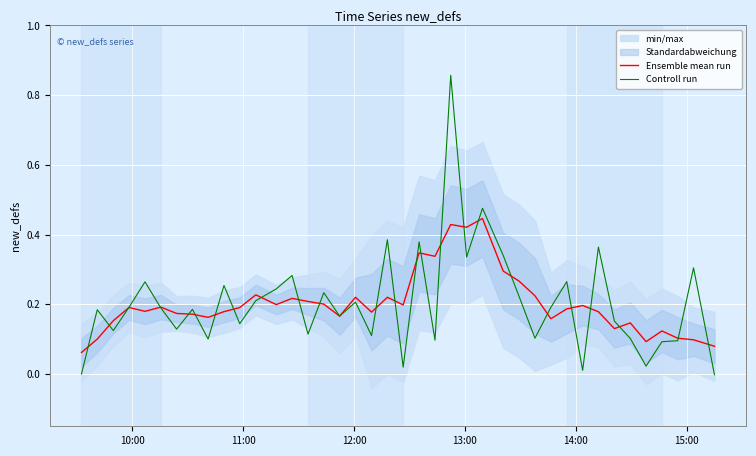

What is the difference between the maximum and minimum values in the Ensemble mean run series?

0.4